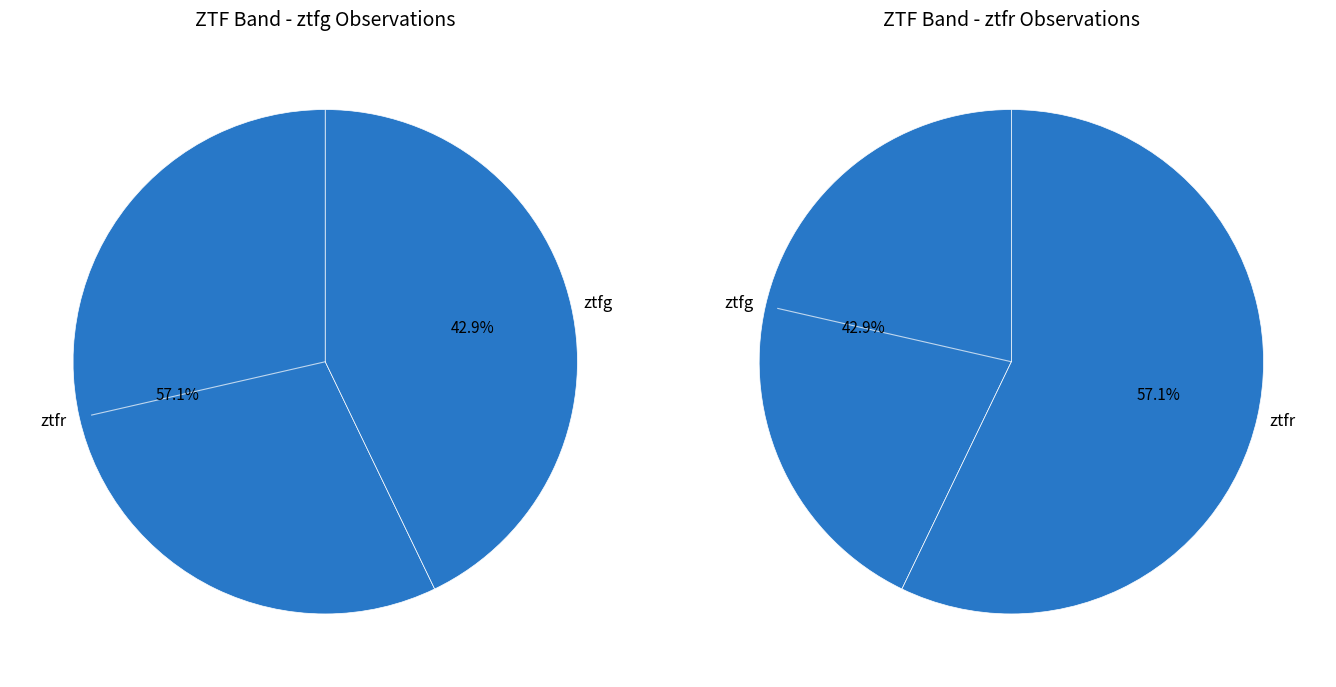

What is the smallest slice in the pie chart?

ztfg